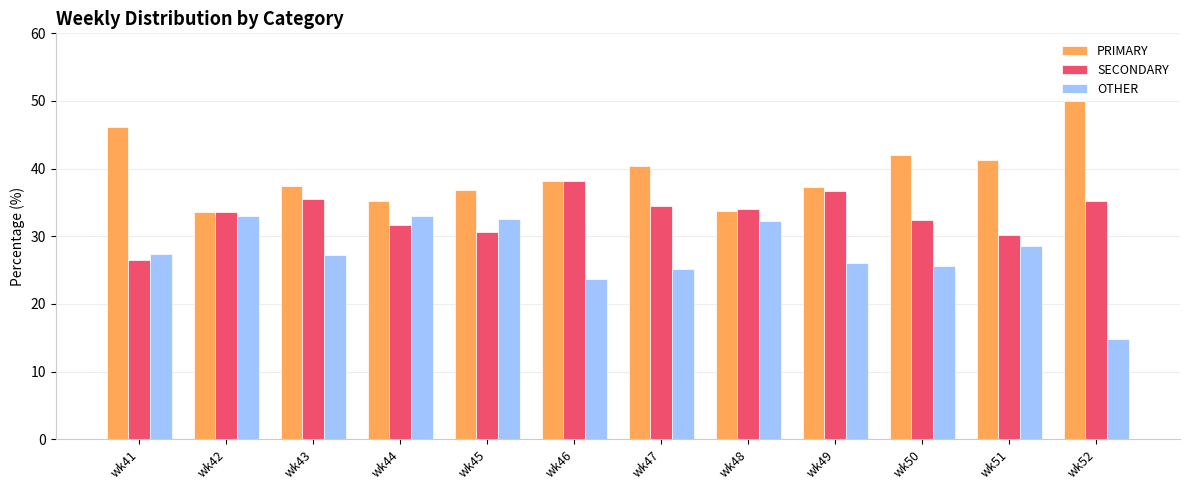

What is the lowest value of the PRIMARY series?

33.5